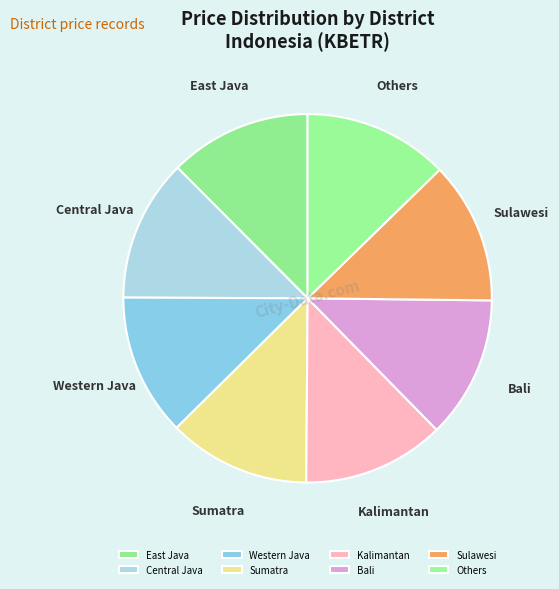

What is the ratio of the value at Sulawesi to the value at Bali?

1.0